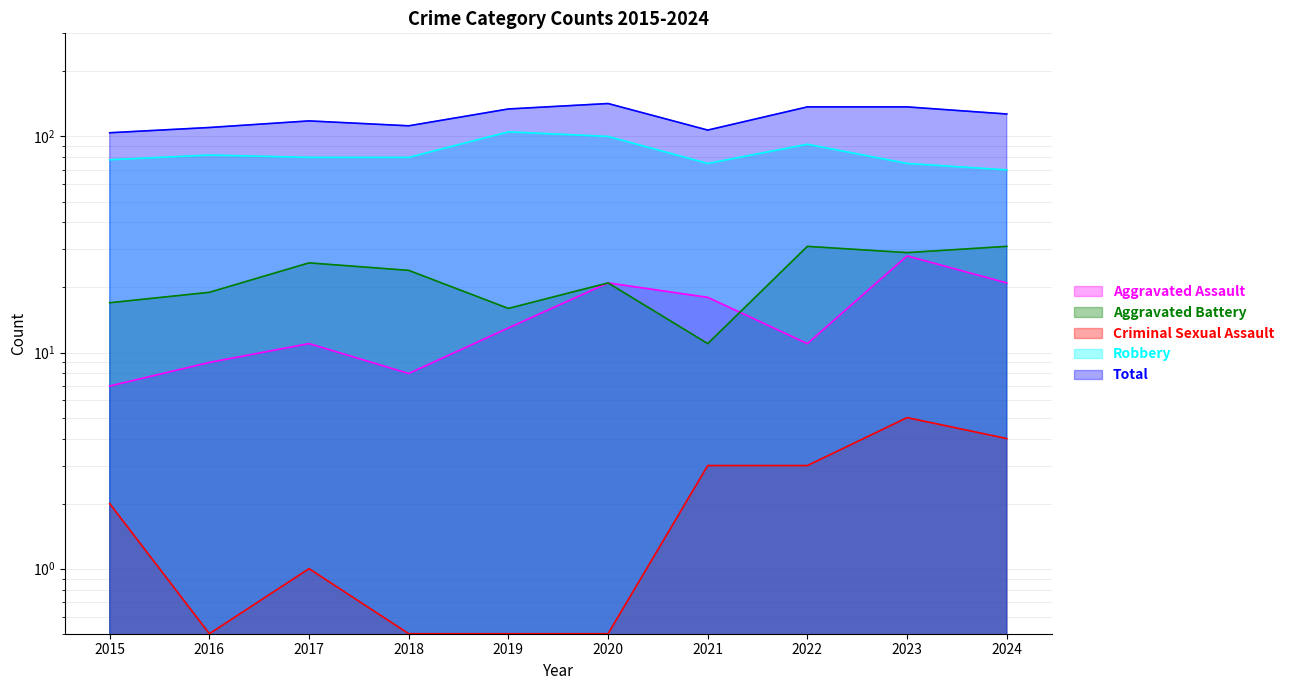

Count the number of data series in this chart.

5